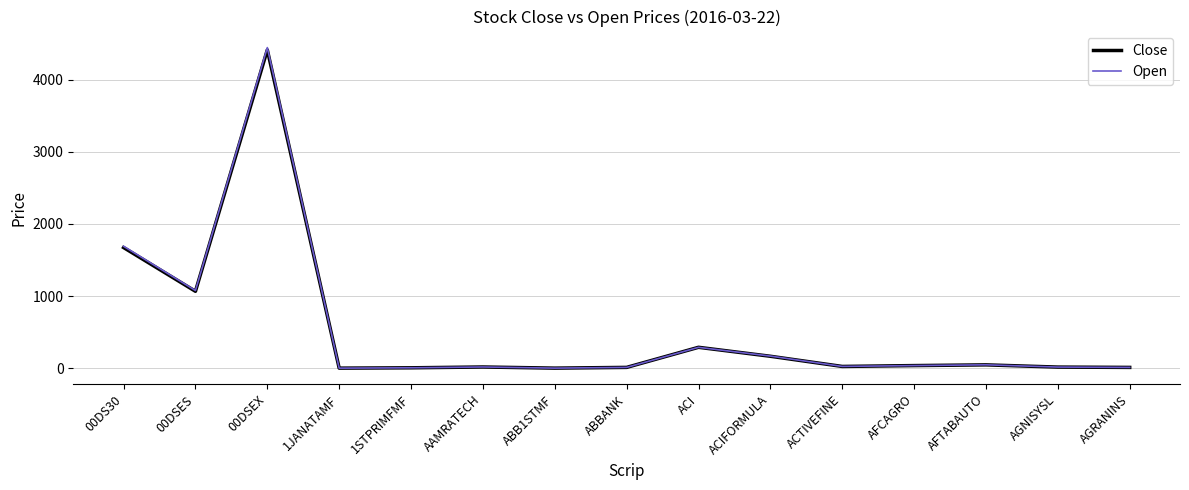

The Close series shows 4410.2 at 00DSEX. True or false?

True